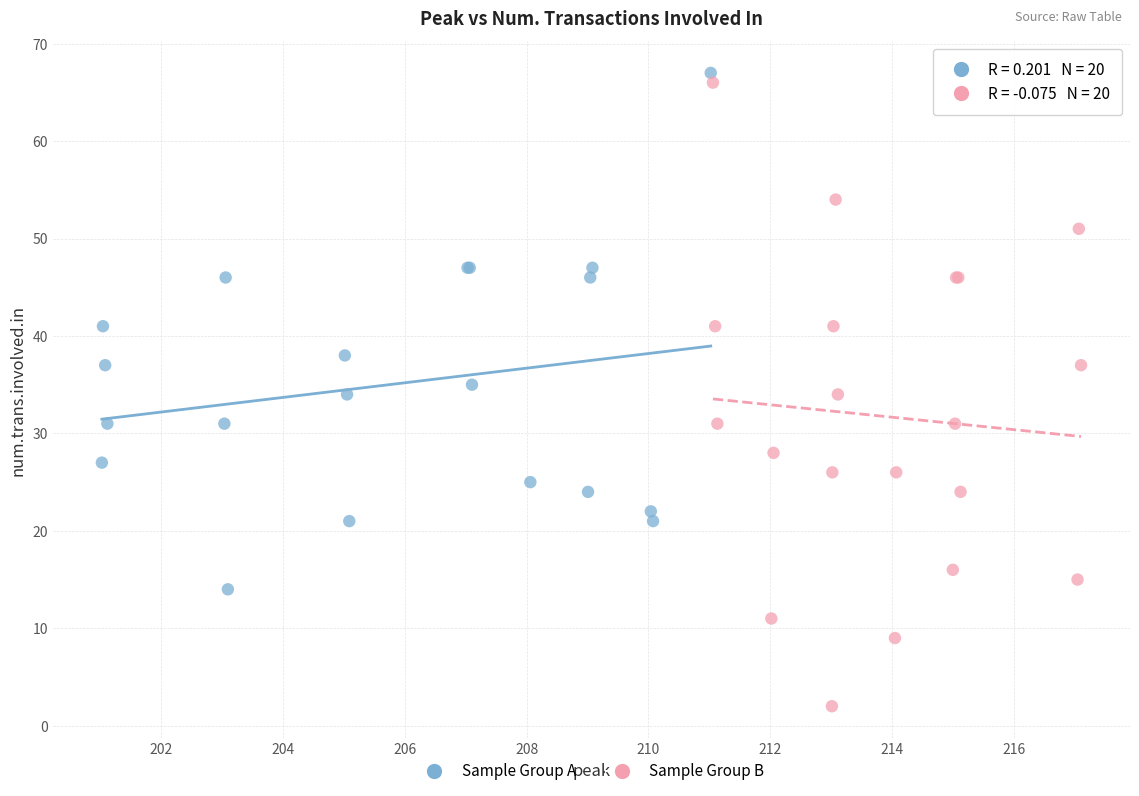

Which series reaches the minimum Y coordinate?

Sample Group B